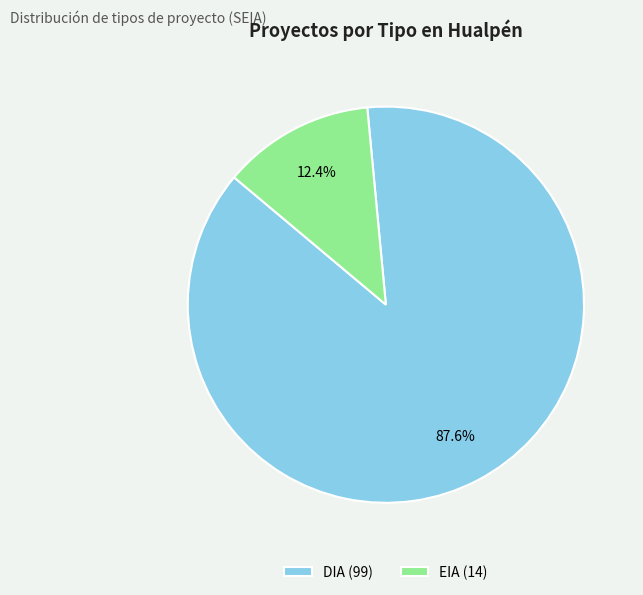

True or false: EIA accounts for 12% of the total.

True